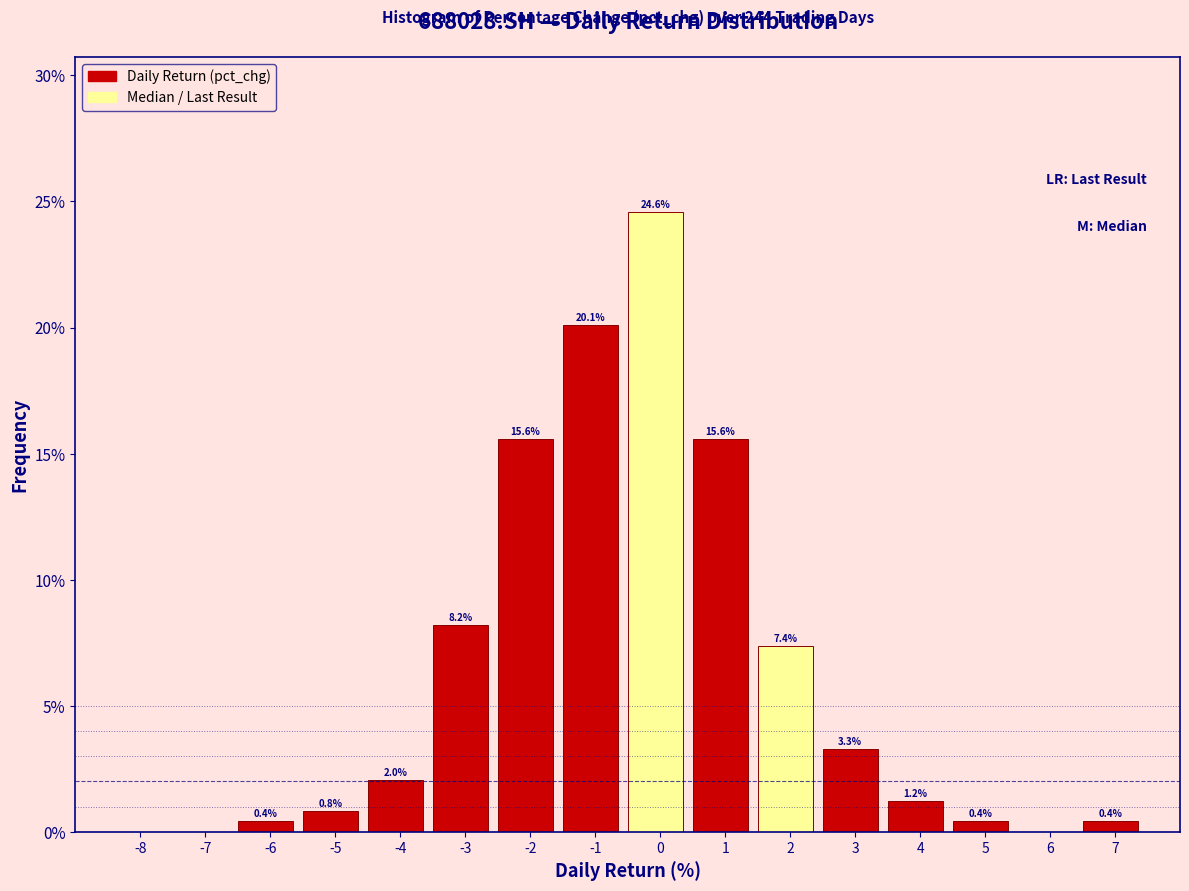

Reading left to right, list all the values displayed in this chart.

-8=0.0	-7=0.0	-6=0.4	-5=0.8	-4=2.0	-3=8.2	-2=15.6	-1=20.1	0=24.6	1=15.6	2=7.4	3=3.3	4=1.2	5=0.4	6=0.0	7=0.4